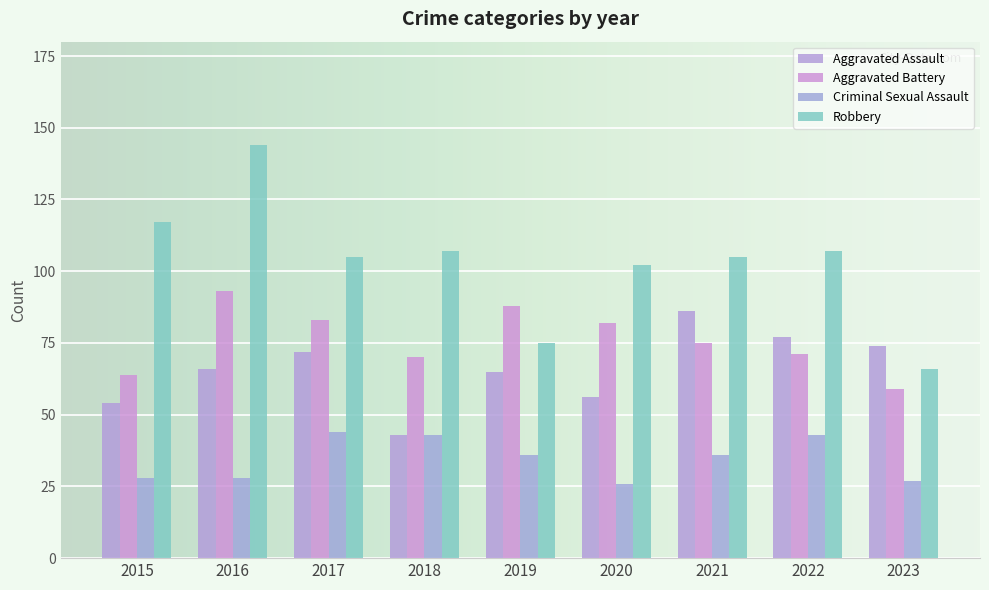

What is the total value across all series at 2023?

226